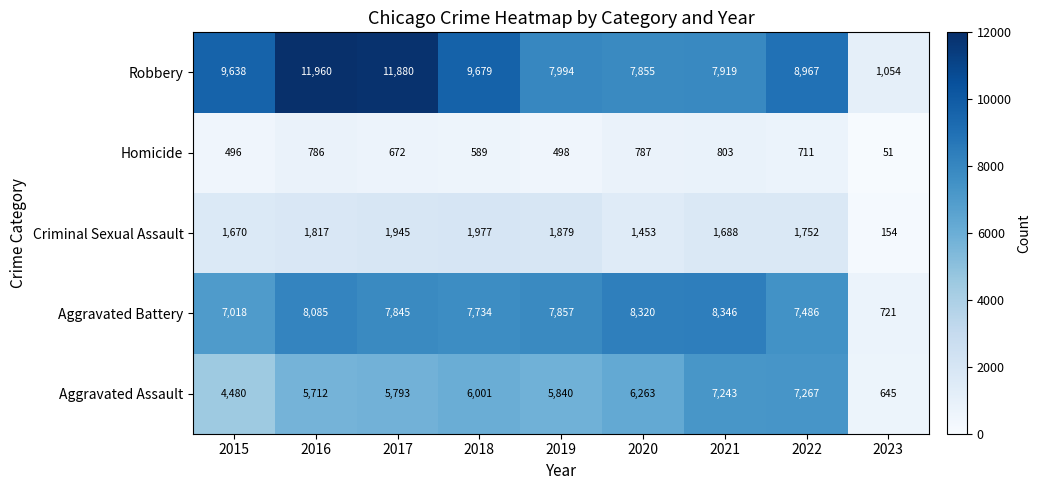

Count the number of categories in the chart.

9